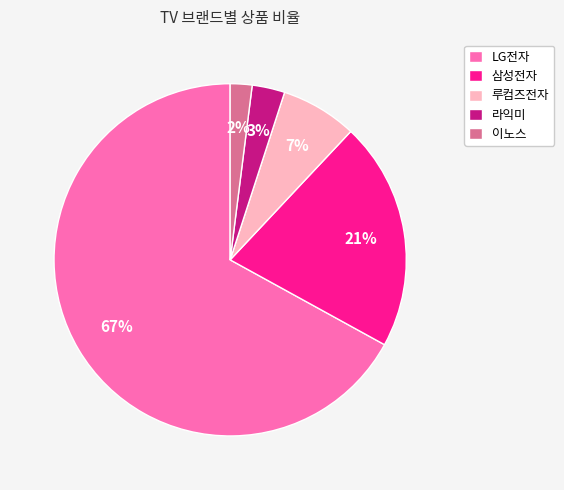

Combined, do 루컴즈전자 and 이노스 account for over 50%?

No